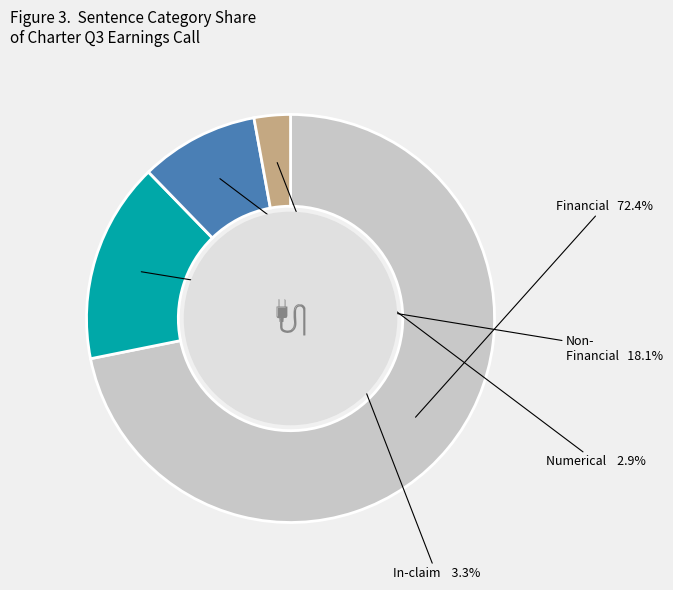

The financial=0 & numerical=0 slice represents 5% of the pie. True or false?

False